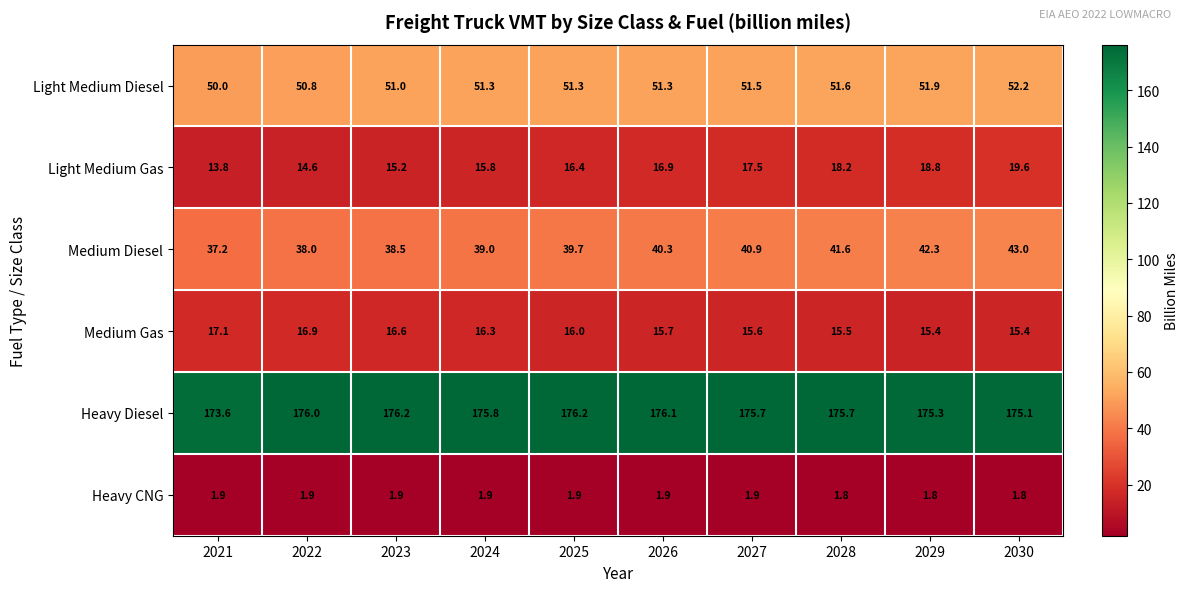

What is the greatest value displayed?

176.2